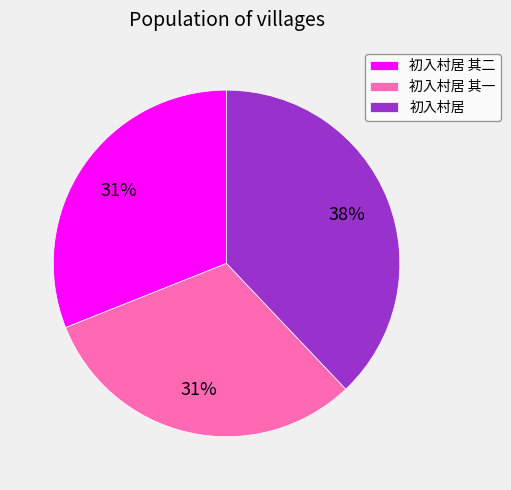

Which has a higher value, 初入村居 其二 or 初入村居?

初入村居